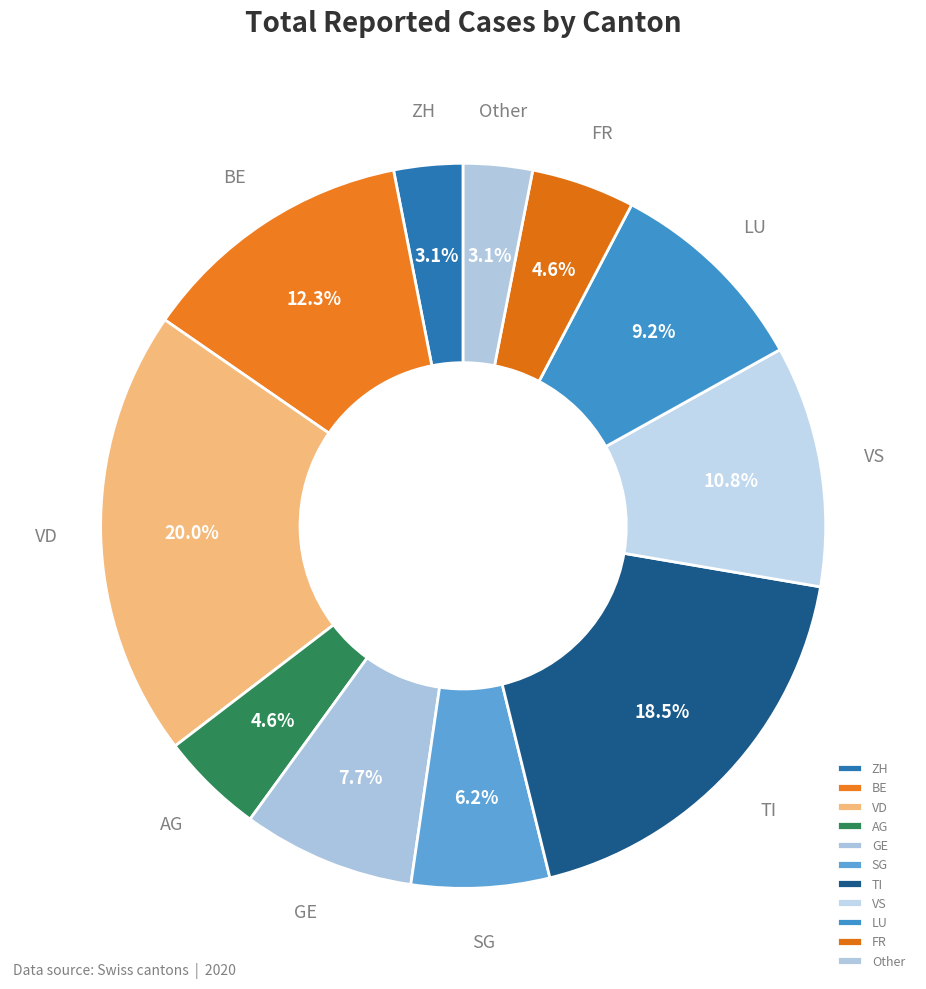

Is there any slice that represents more than half of the pie?

No